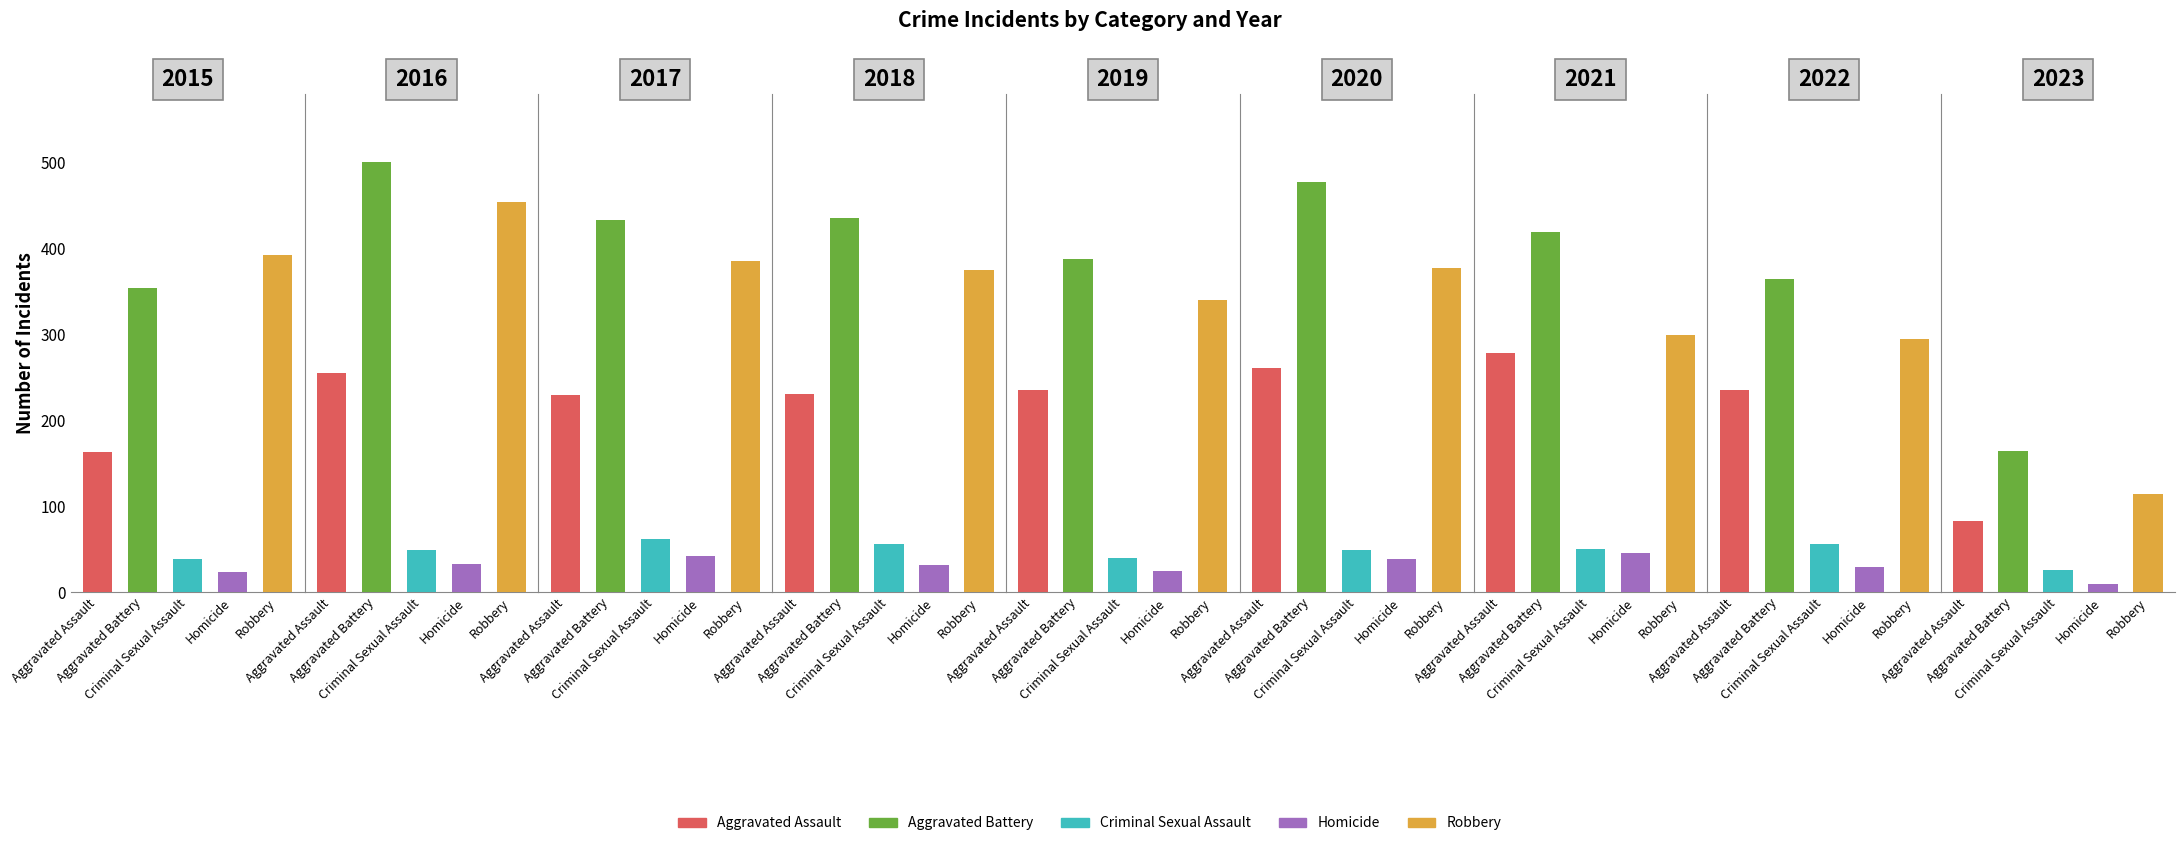

Which series has the widest spread of values?

Robbery